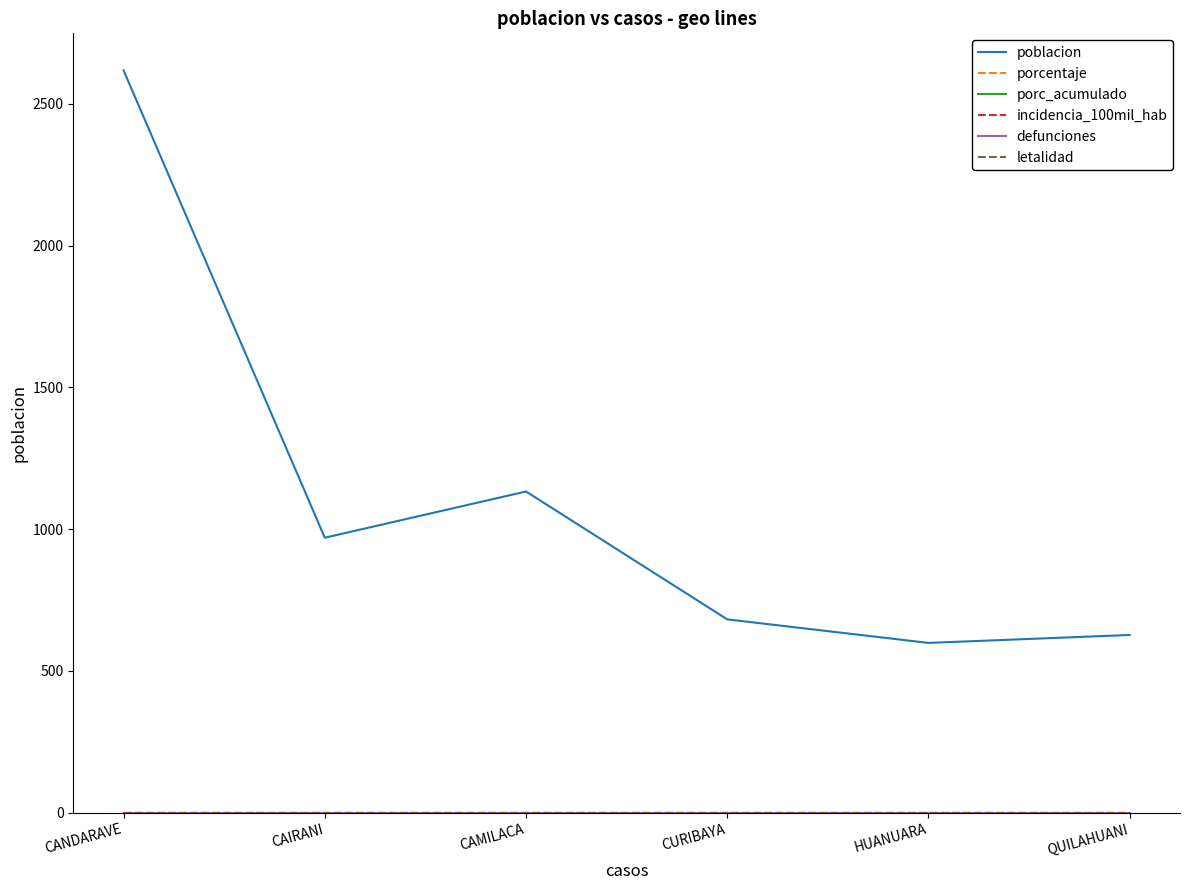

Does the chart have visible grid lines?

No